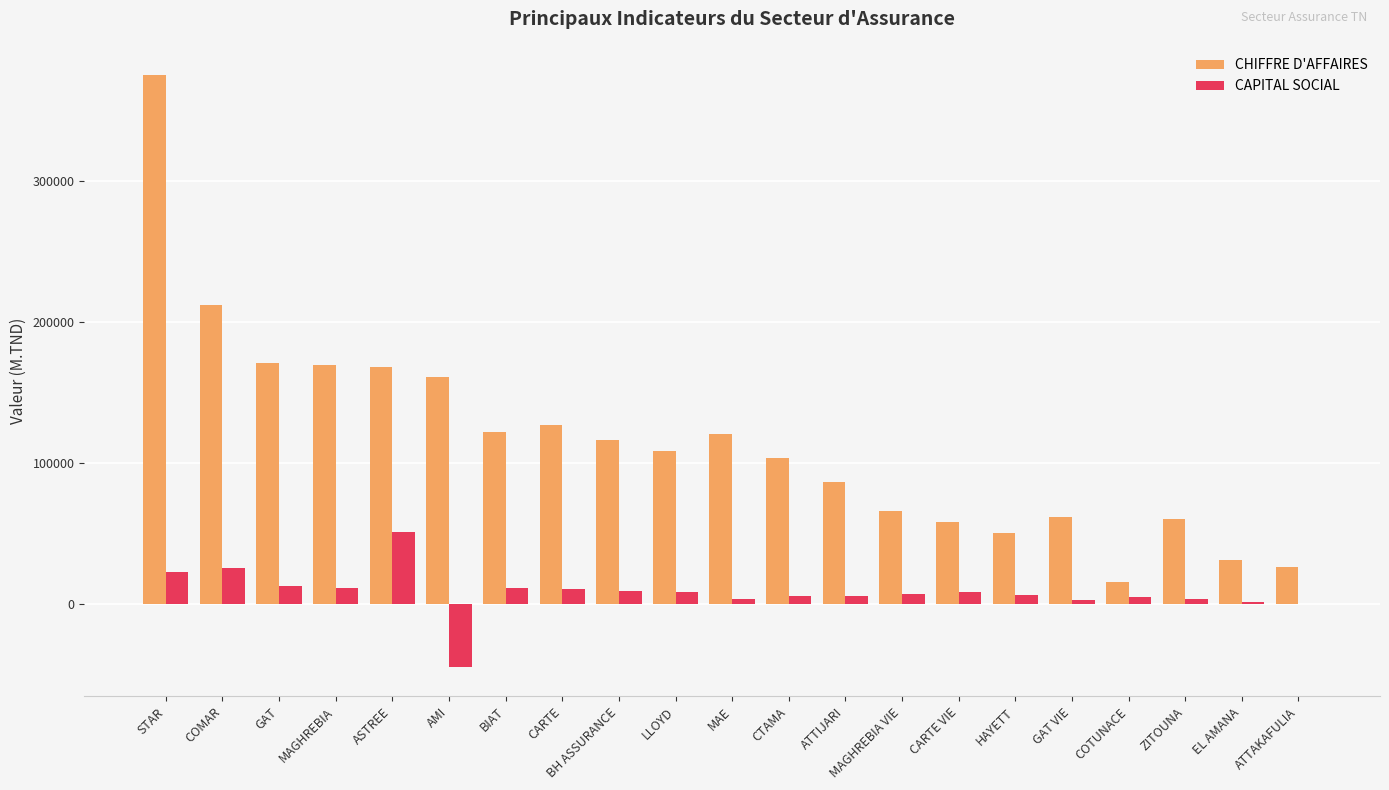

At which category does the chart reach its peak across all series?

STAR